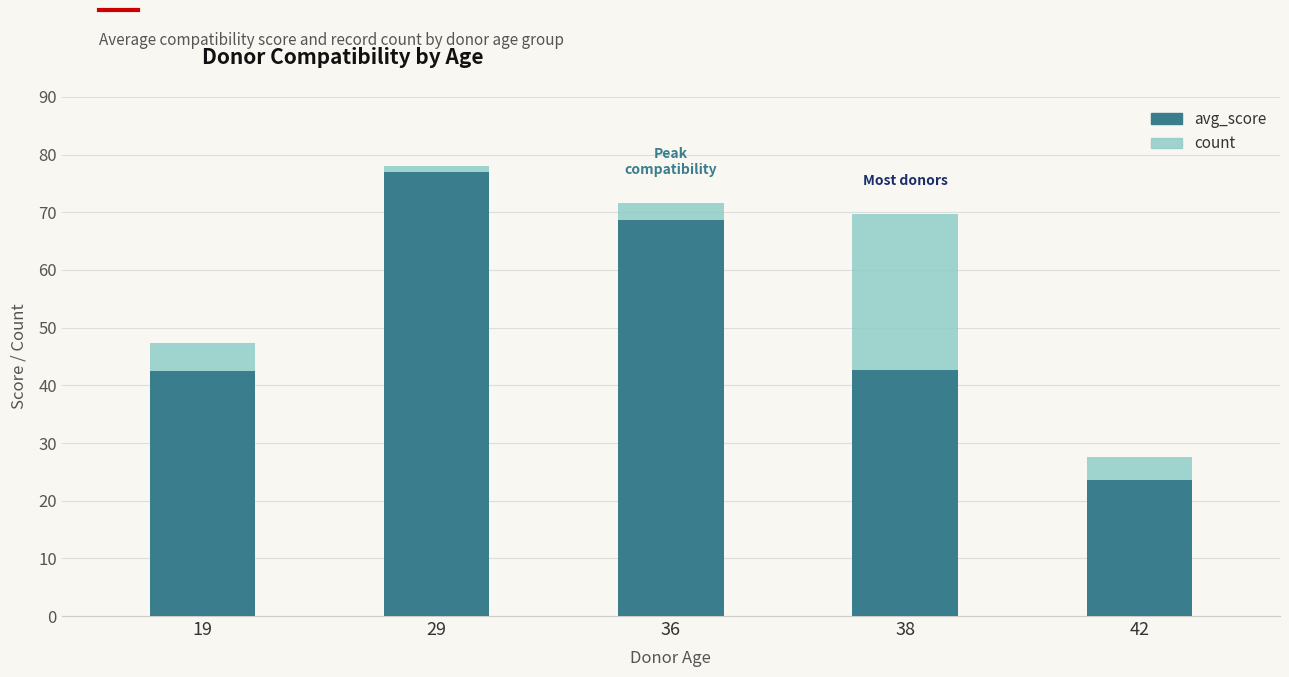

What is the total value across all series at 38?

69.7